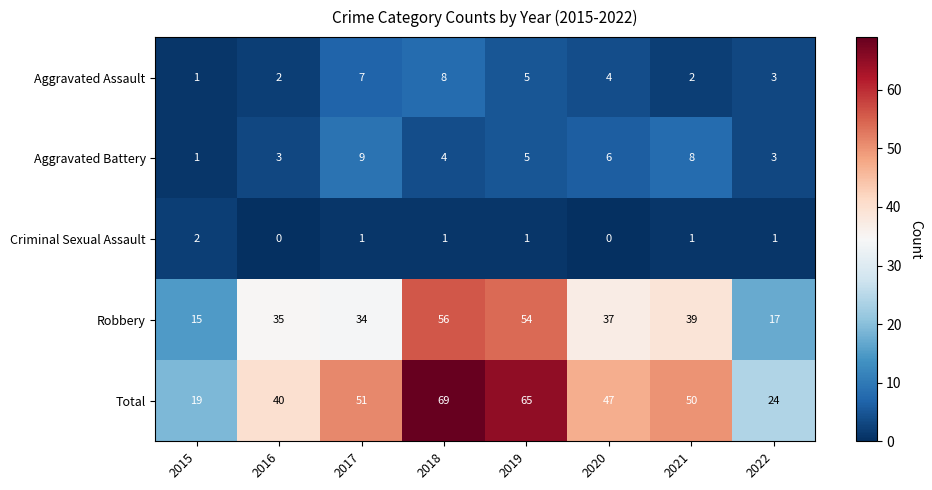

Which label corresponds to the largest value in the chart?

2018